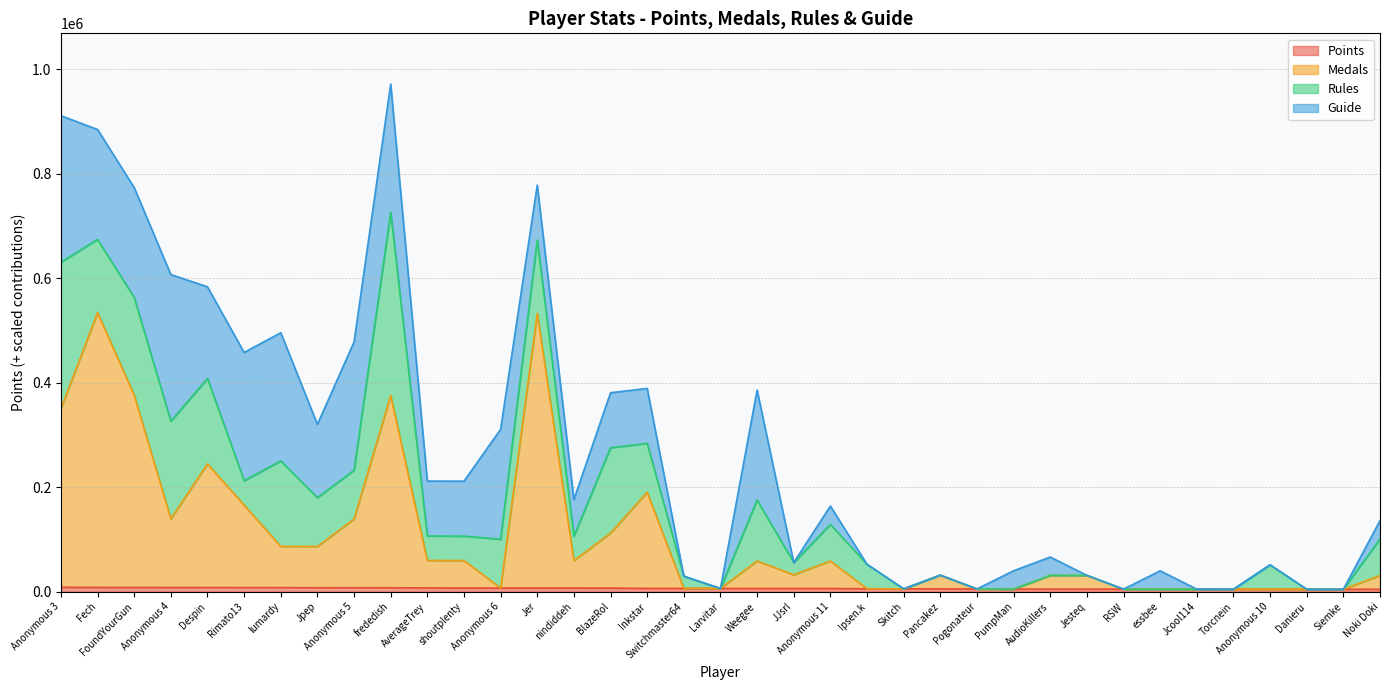

Does the chart have visible grid lines?

Yes